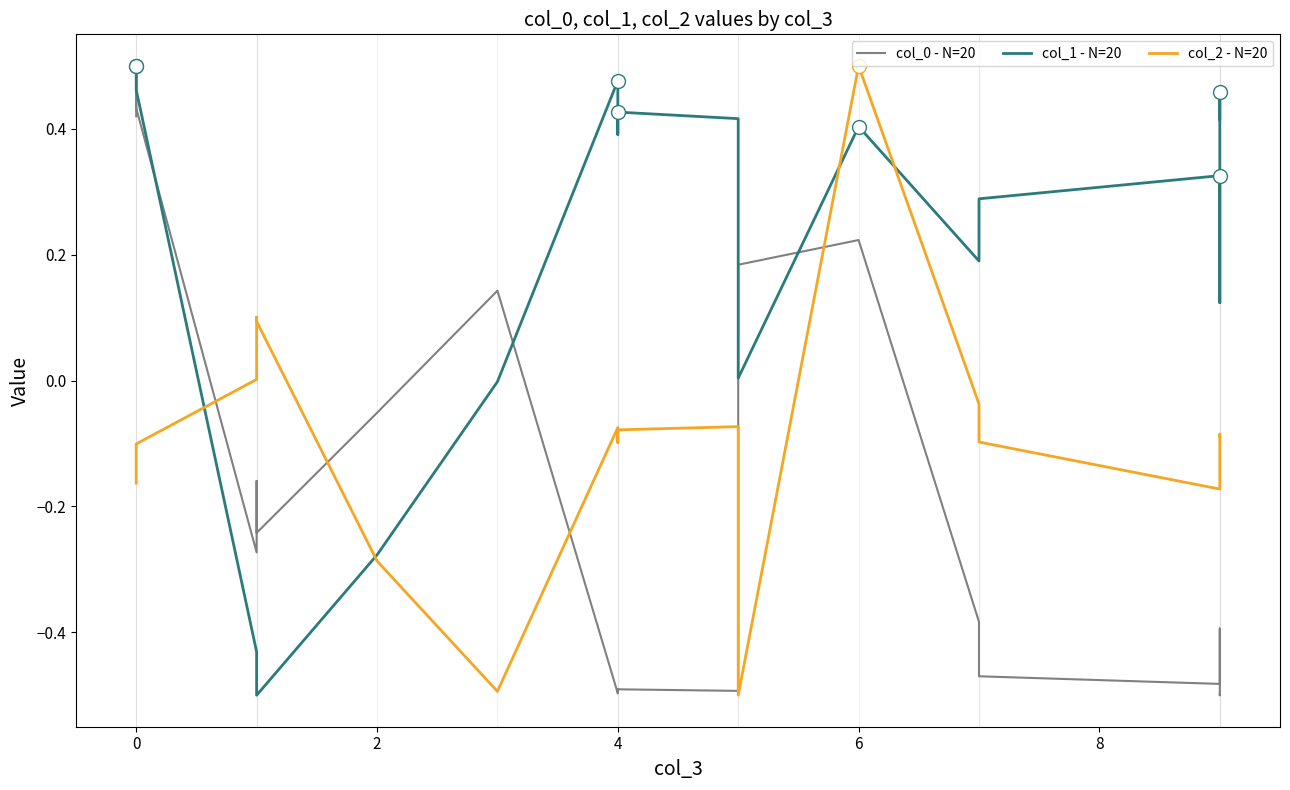

List the series in order of their overall mean, highest first.

col_1 - N=20, col_2 - N=20, col_0 - N=20